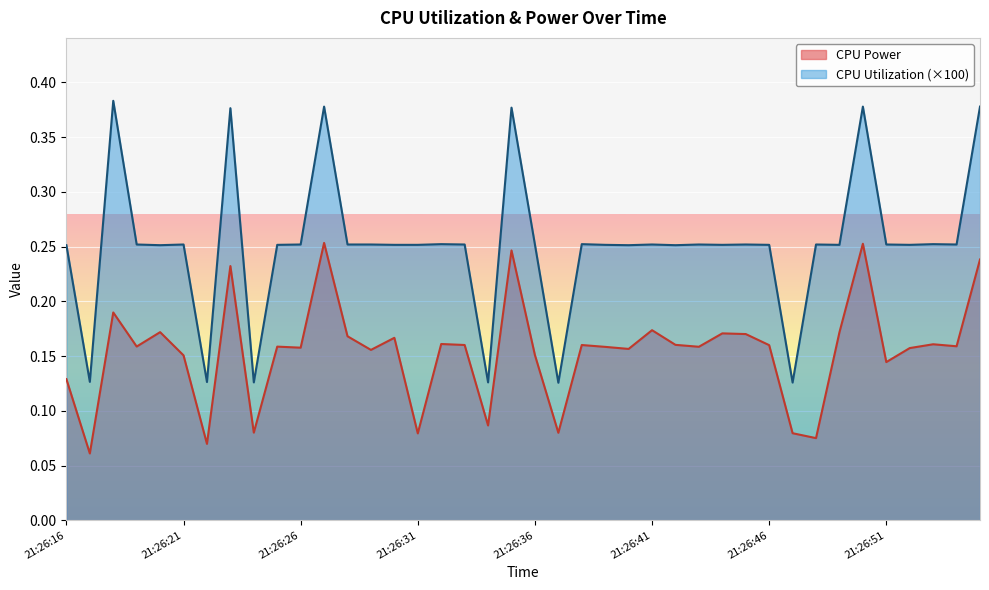

Between 21:26:46 and 21:26:37, which is larger?

21:26:46